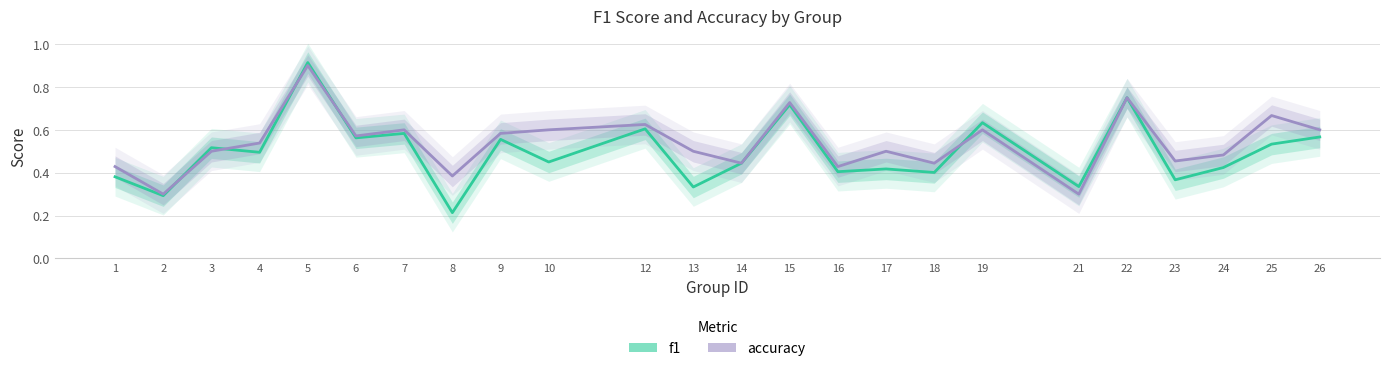

How many lines are shown in the chart?

2